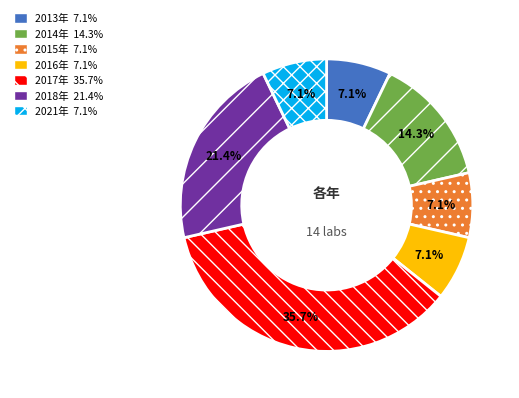

Count the number of slices in the pie.

7